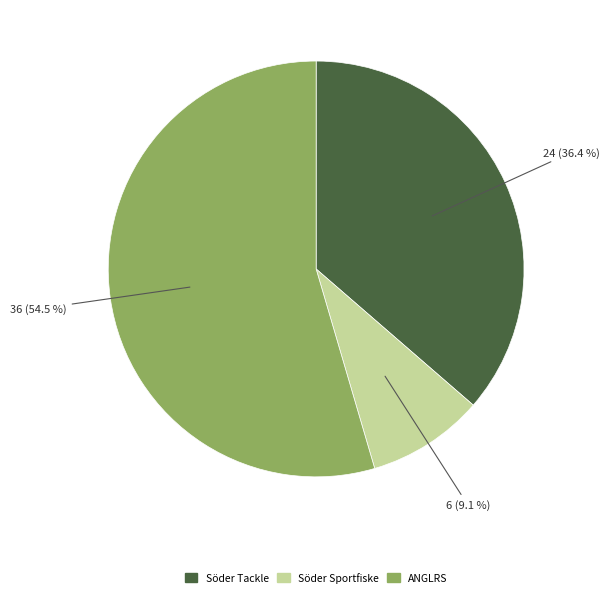

Is there a majority slice in this chart?

Yes